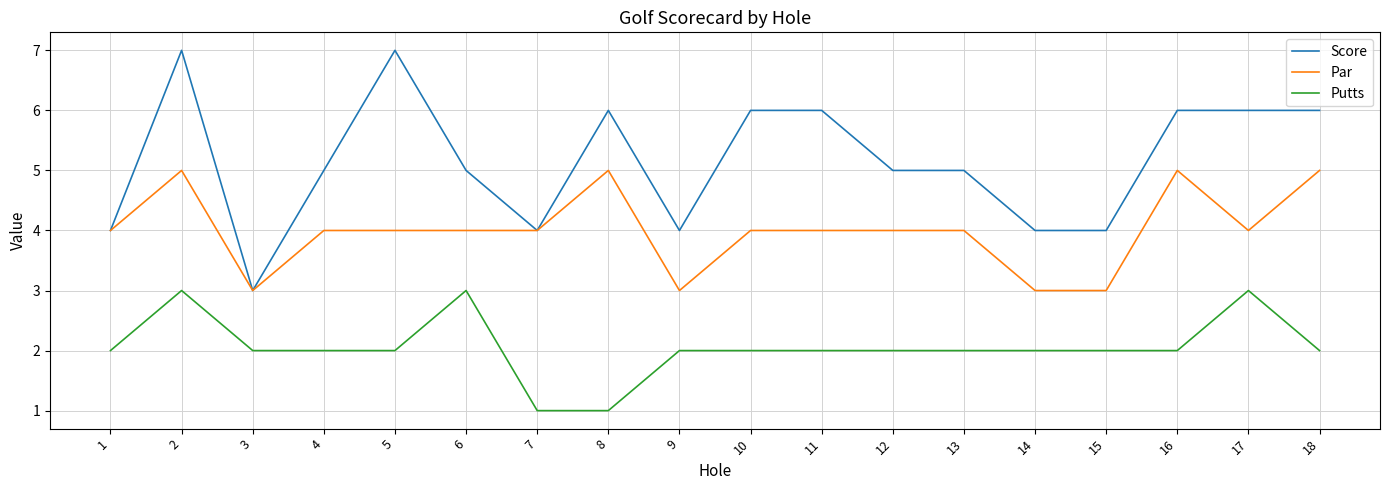

What is the total value across all series at 12?

11